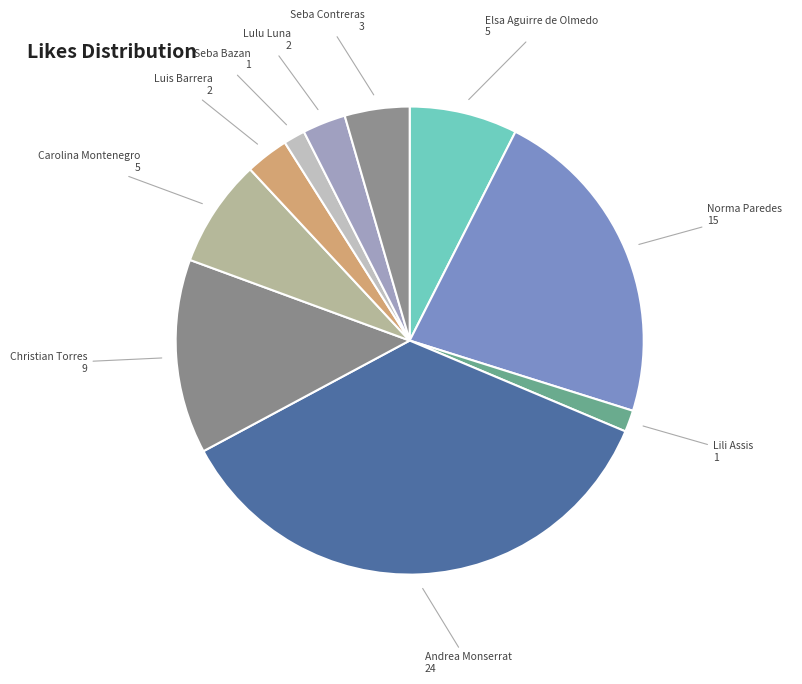

How many slices are in this pie chart?

10